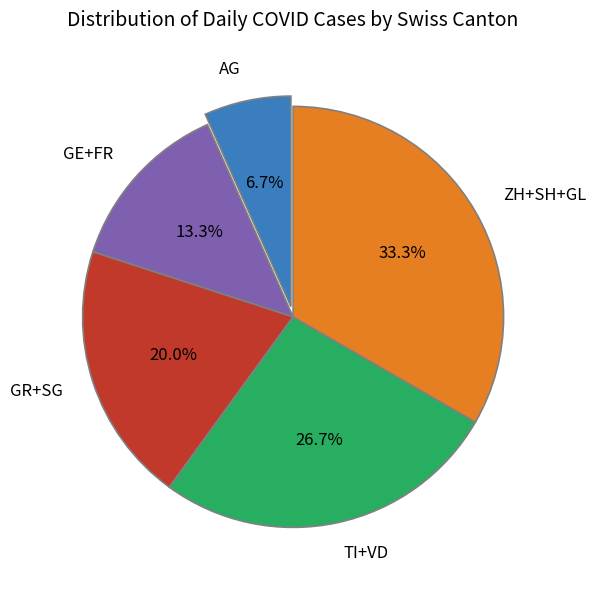

What is the smallest slice in the pie chart?

AG